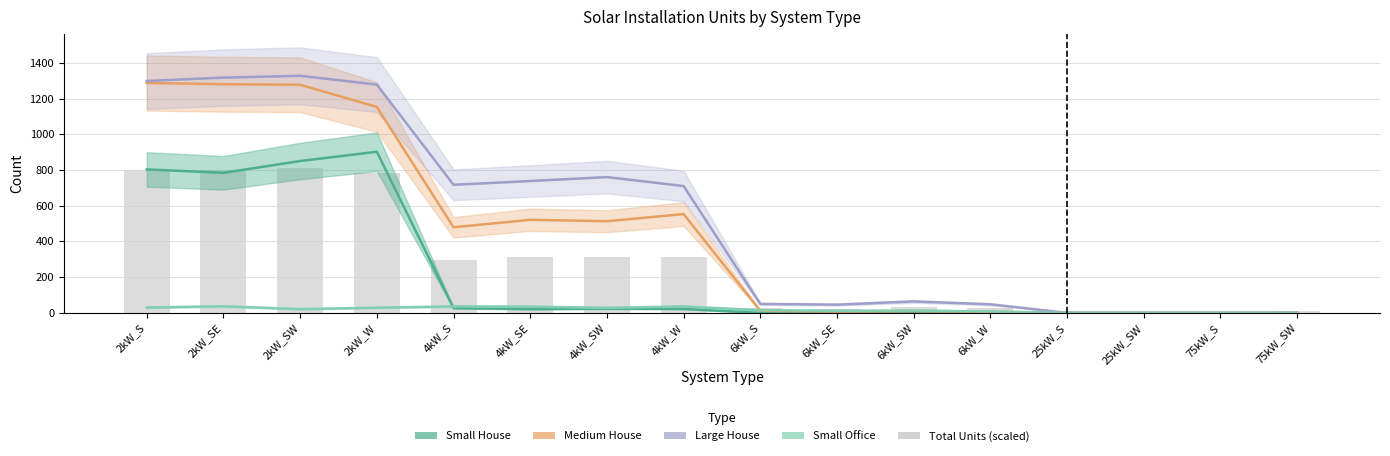

What is the maximum value for Small Office?

37.0